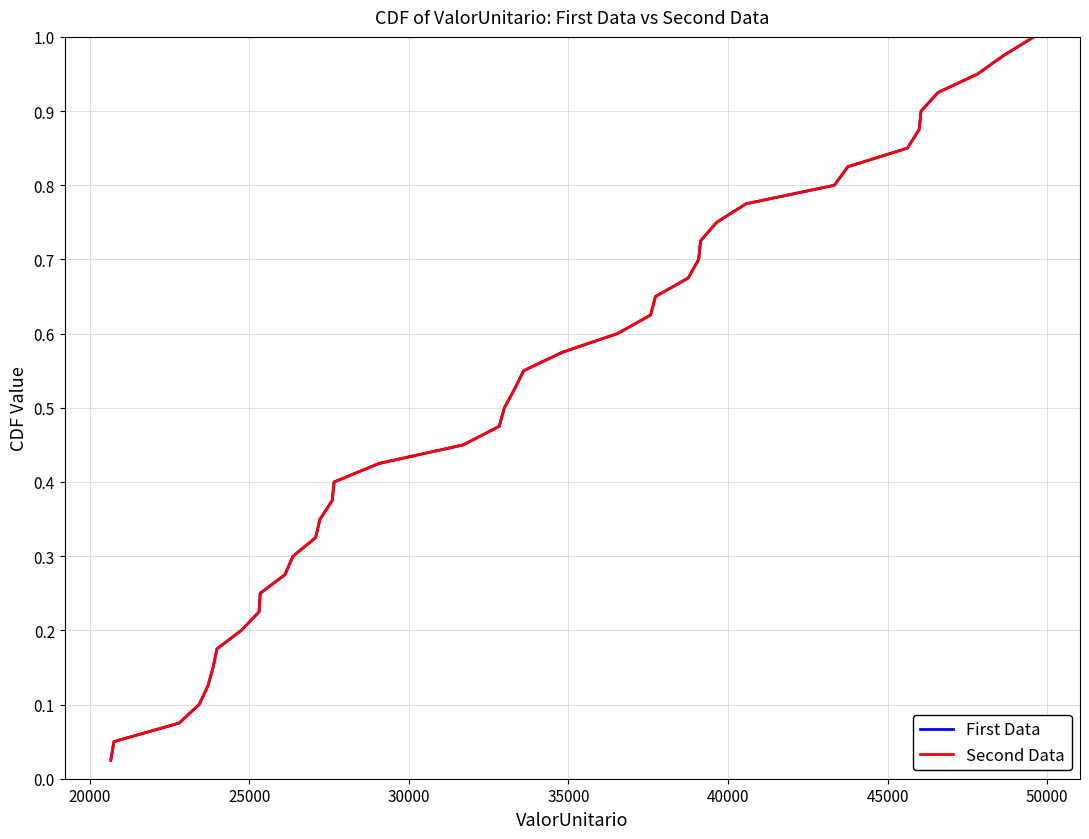

Does the chart have visible grid lines?

Yes